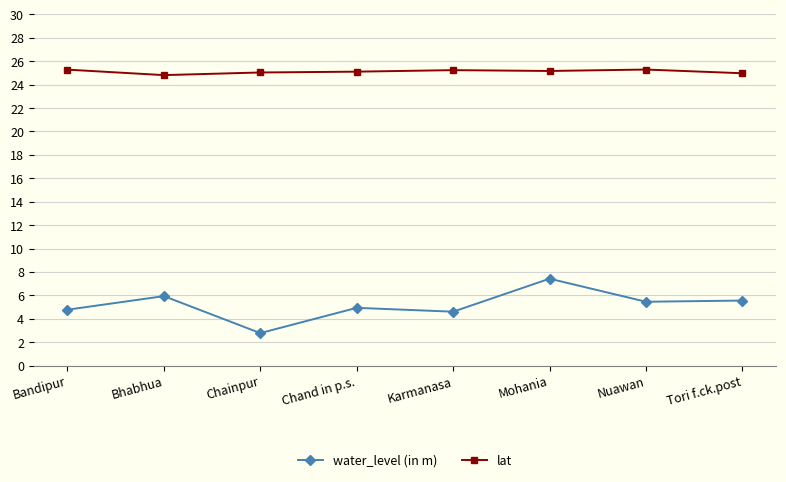

Rank the series at Bhabhua from highest to lowest value.

lat, water_level (in m)